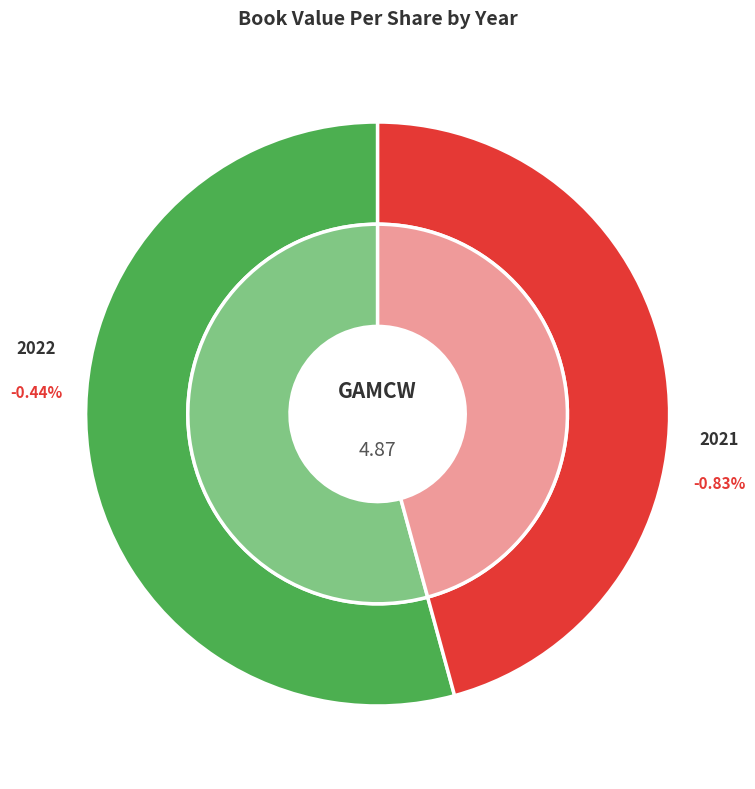

Combined, what portion of the pie is 2021 and 2022?

100.0%